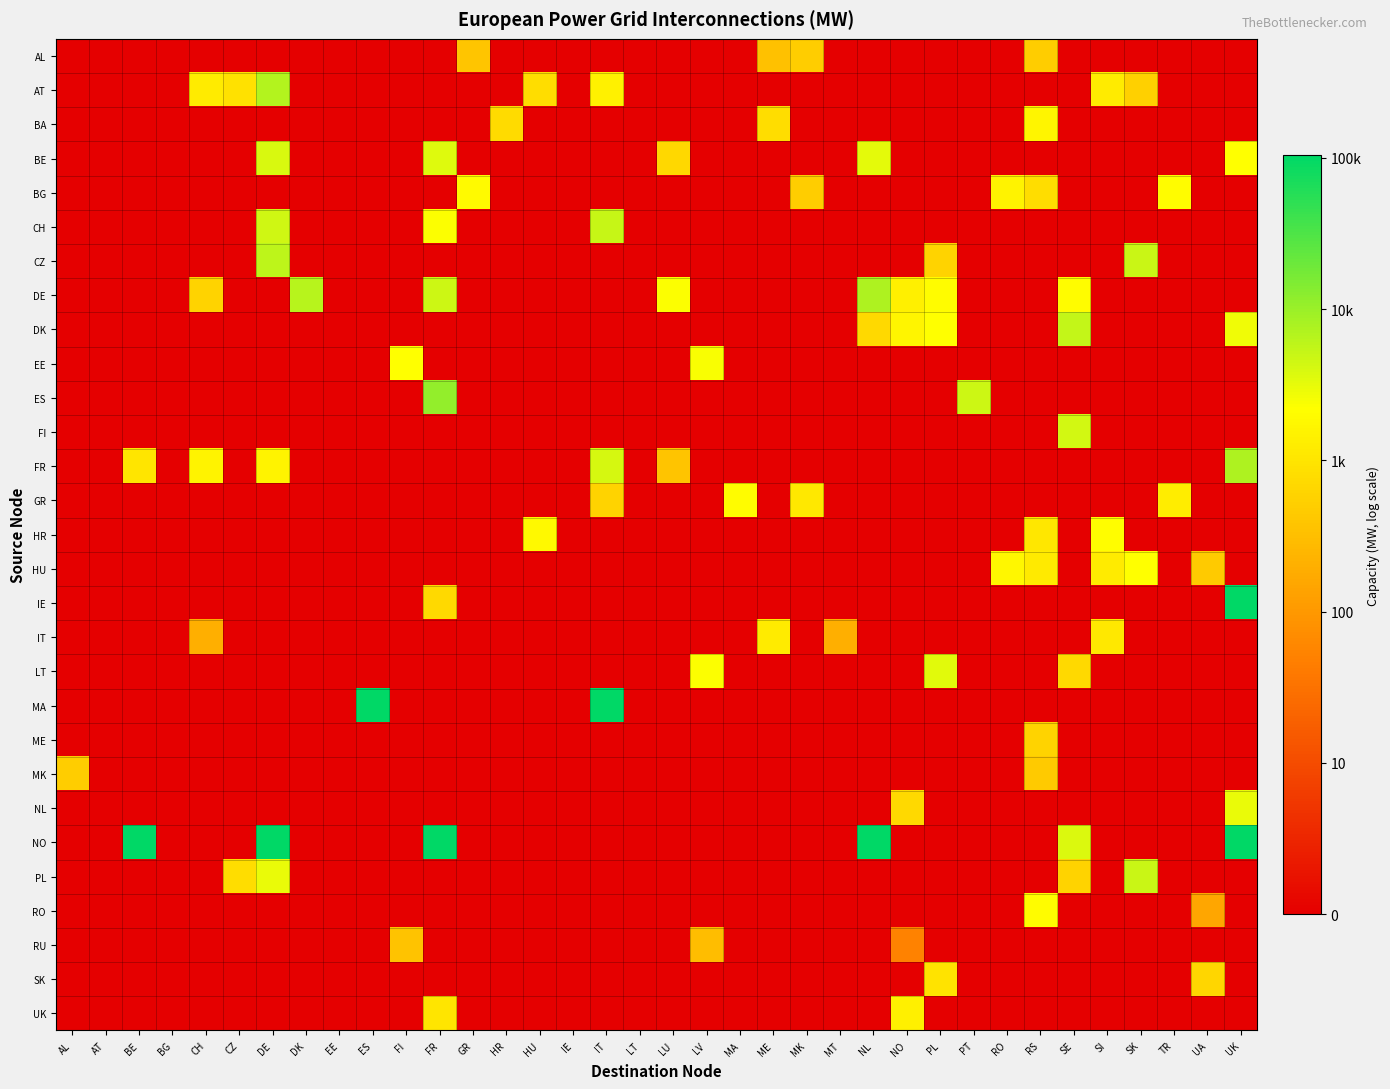

What is the greatest value displayed?

5.0